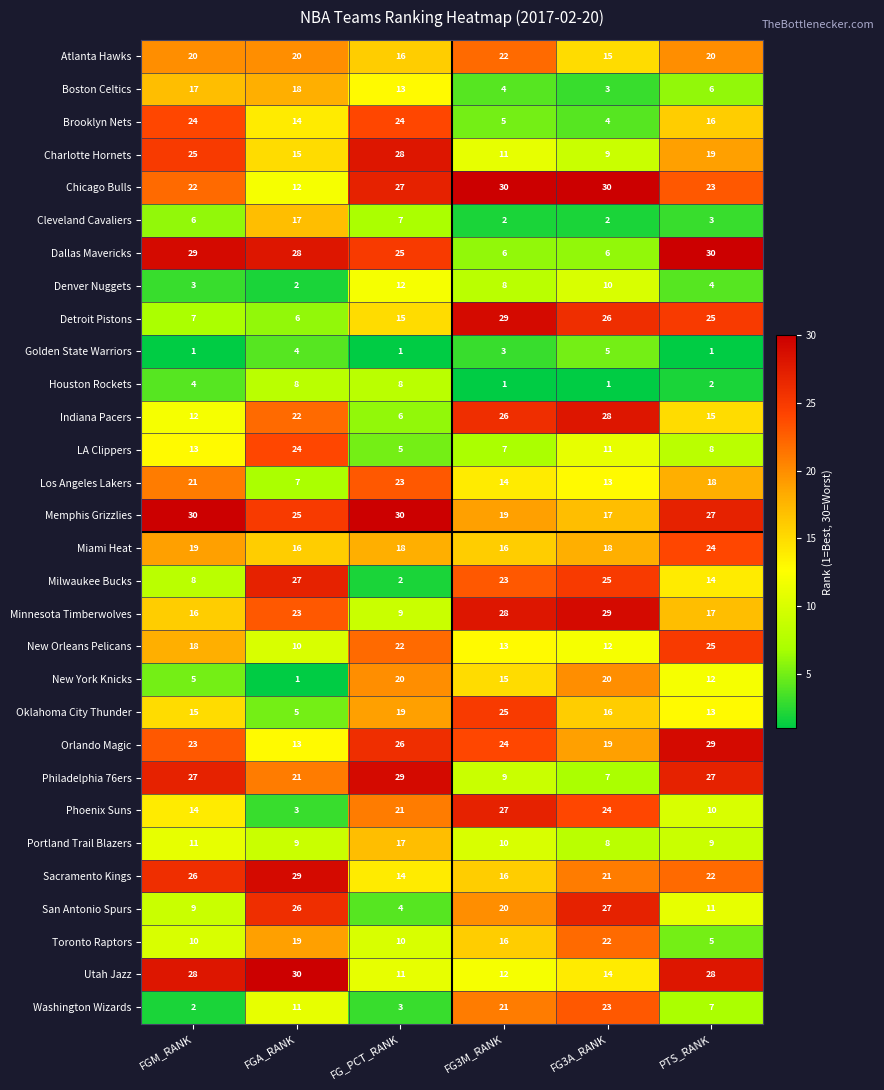

At which label does LA Clippers first exceed 11?

FGM_RANK